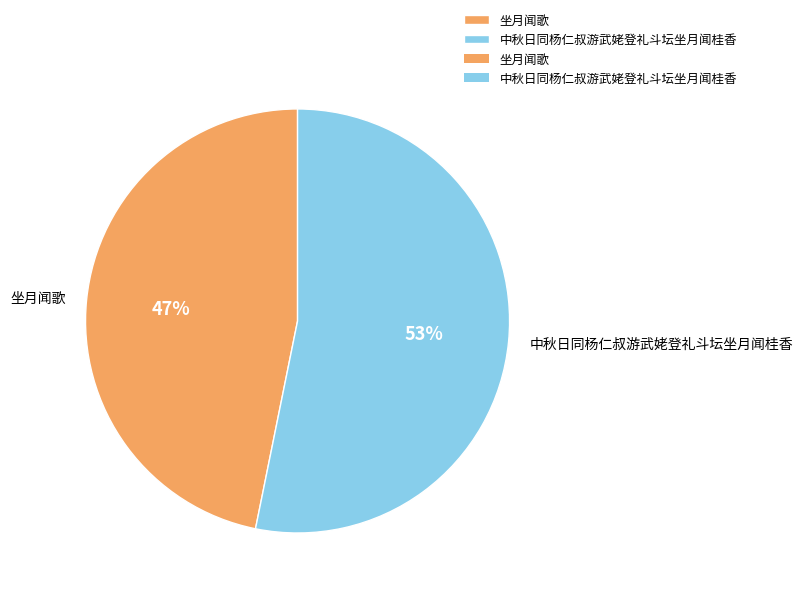

Rank the categories by value from lowest to highest.

坐月闻歌, 中秋日同杨仁叔游武姥登礼斗坛坐月闻桂香